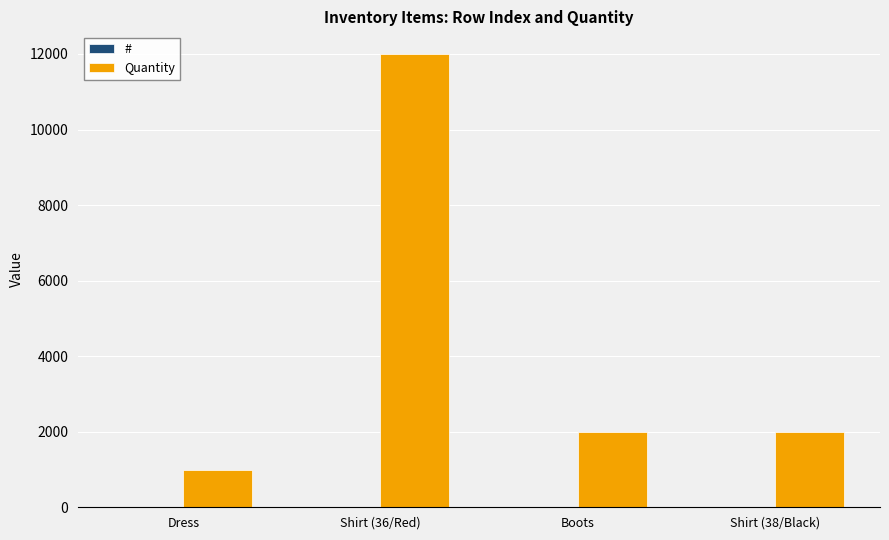

The Quantity series shows 2000 at Boots. True or false?

True